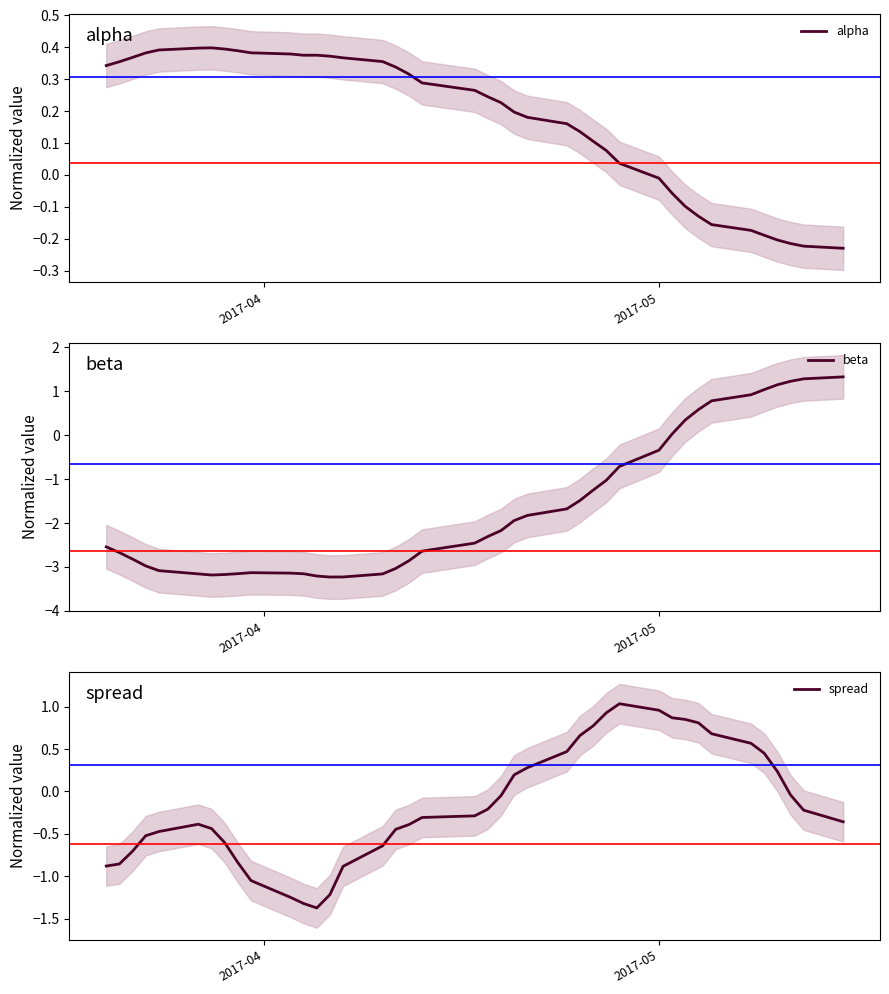

What is the average value of the beta series?

-1.7